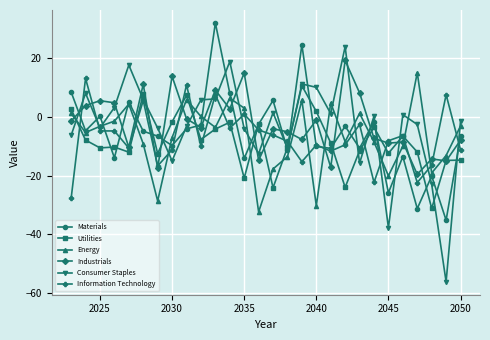

True or false: Information Technology has more than 0 interior local peaks.

True